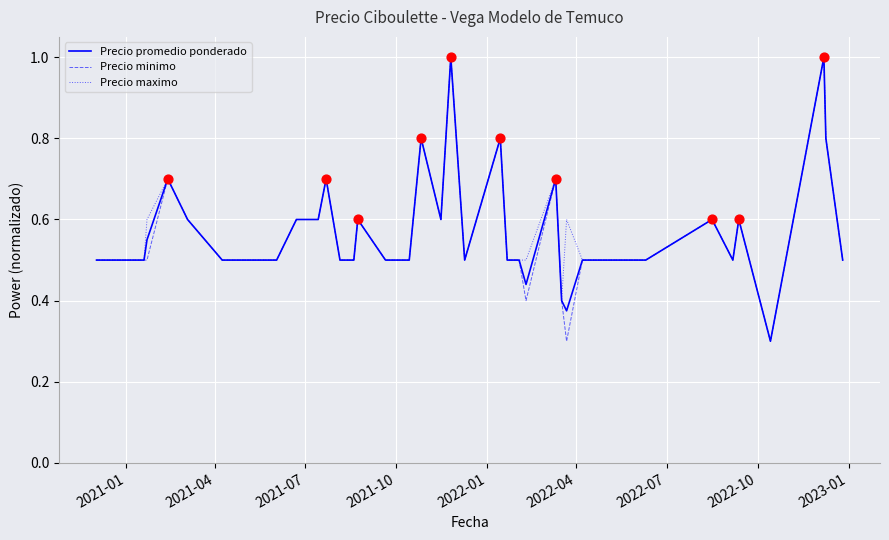

What are all the series names shown in the legend?

Precio promedio ponderado, Precio minimo, Precio maximo